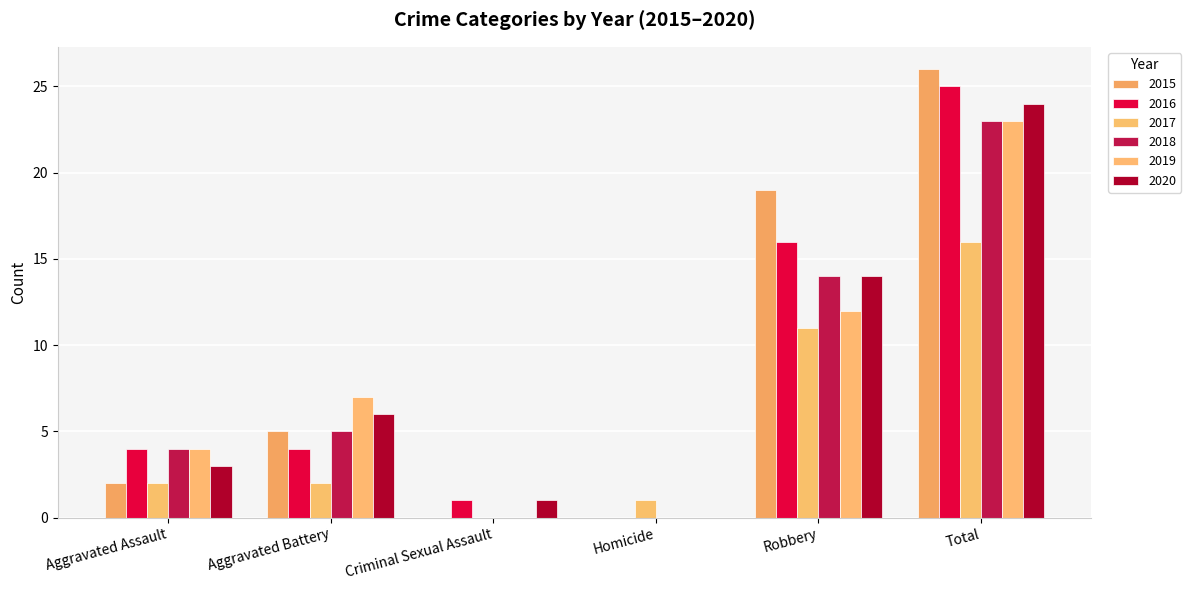

Rank the series by their maximum value, from highest to lowest.

2015, 2016, 2020, 2018, 2019, 2017